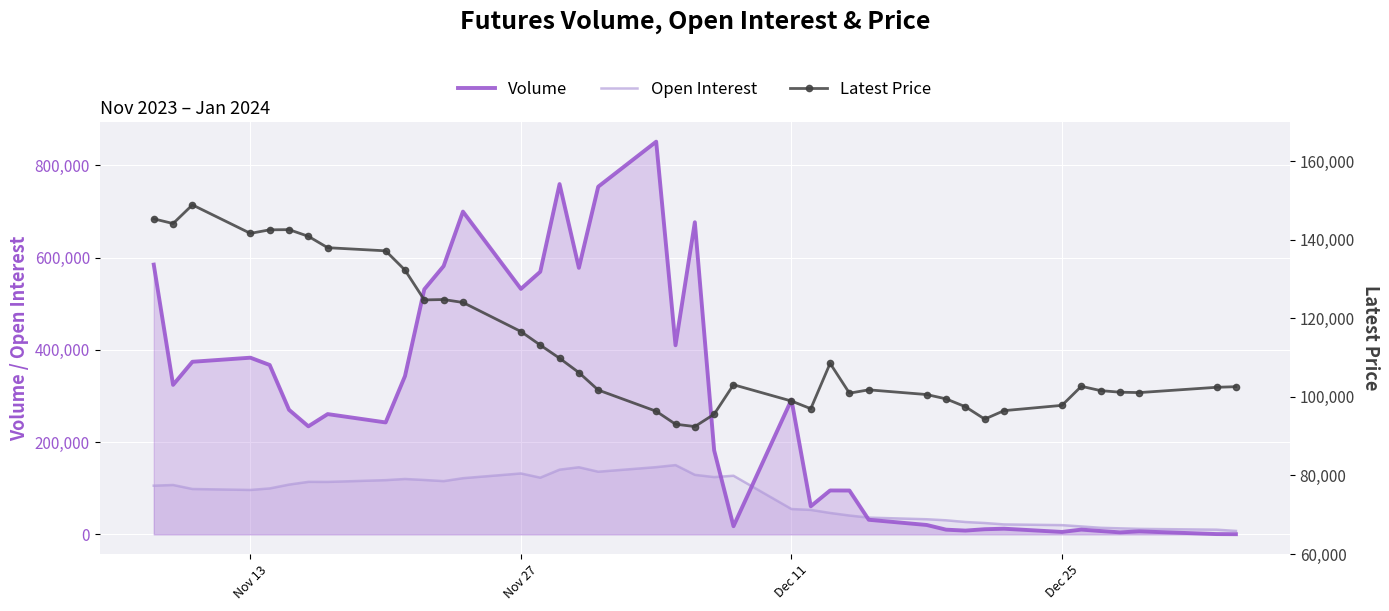

What are all the series names shown in the legend?

Volume, Open Interest, Latest Price